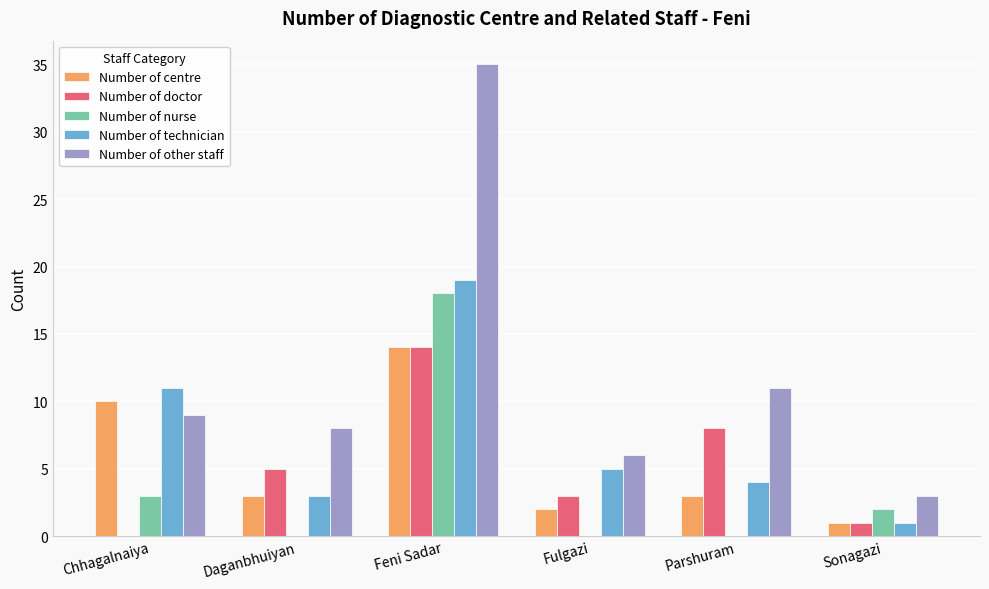

What are all the series names shown in the legend?

Number of centre, Number of doctor, Number of nurse, Number of technician, Number of other staff